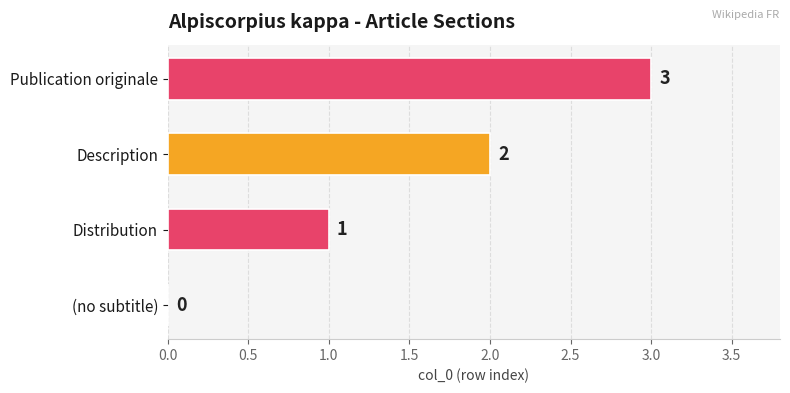

True or false: the data shows 3 at Publication originale.

True